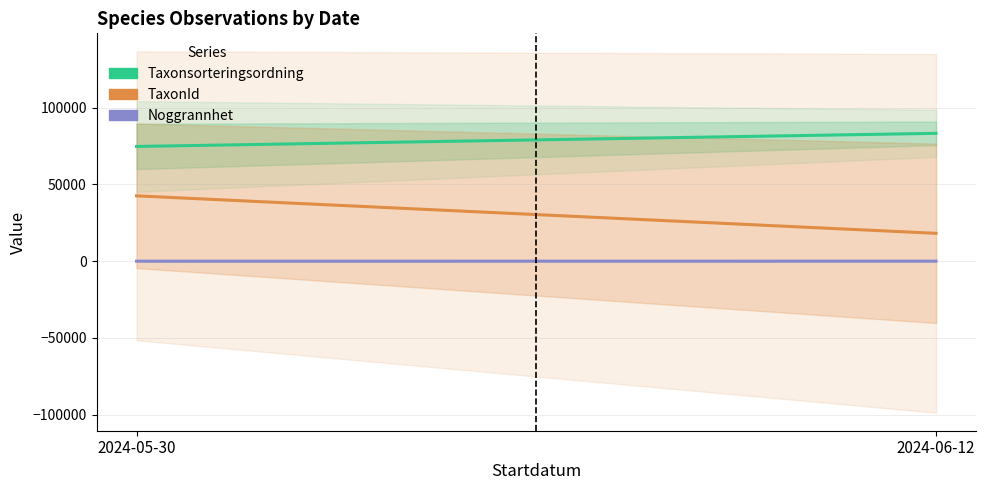

Between 2024-06-12 and 2024-05-30, which is larger?

2024-06-12